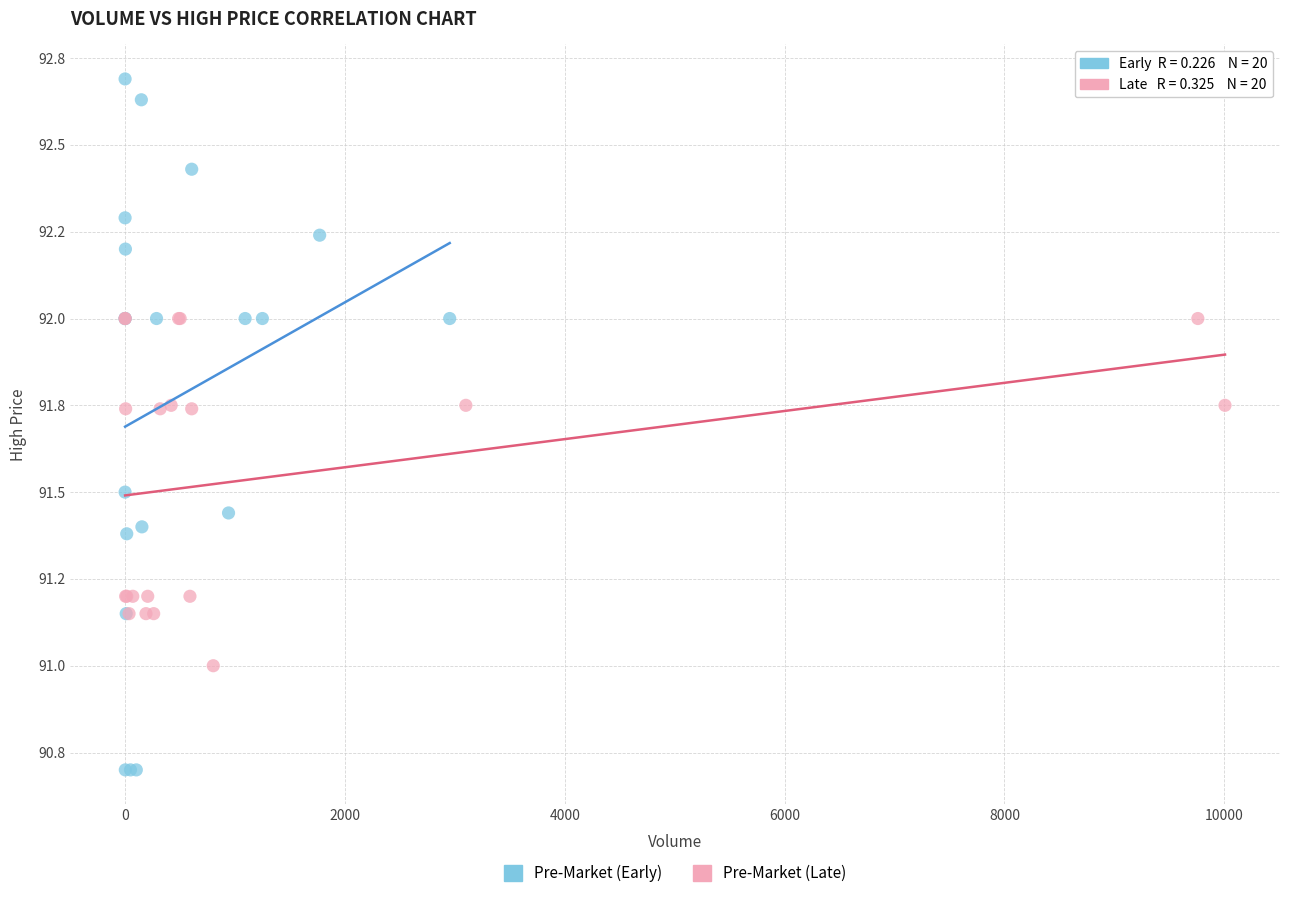

Which series has the largest Y range (max minus min)?

Pre-Market (Early)